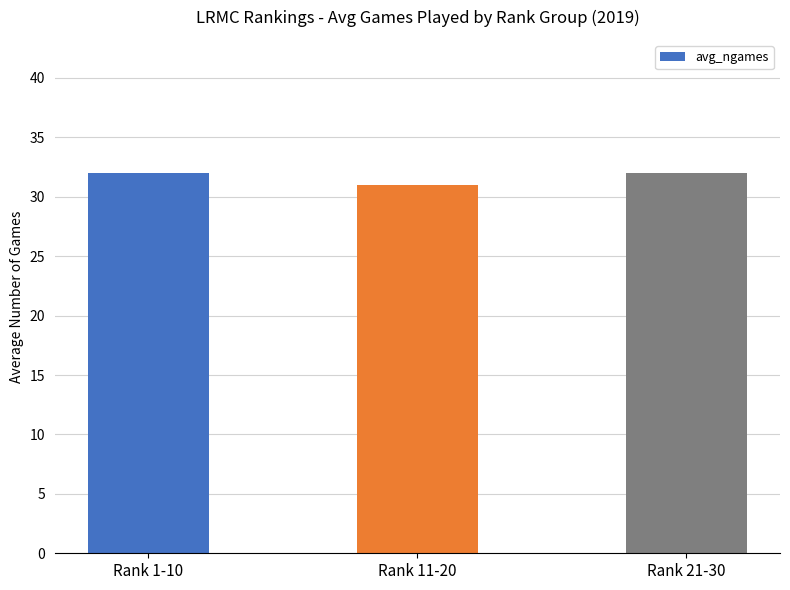

True or false: the data shows 8 at Rank 1-10.

False